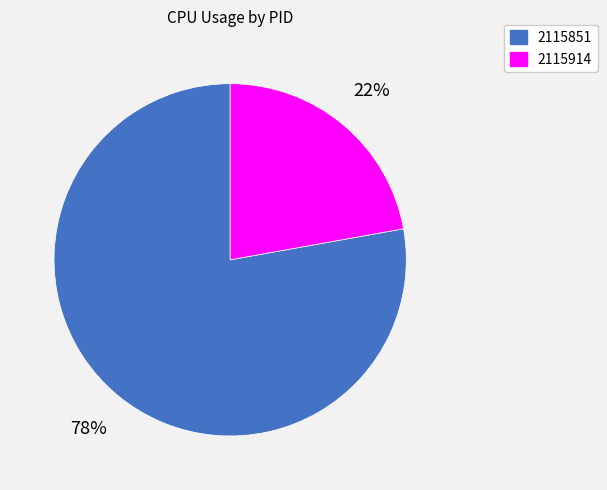

Do 2115914 and 2115851 together represent more than half of the pie?

Yes